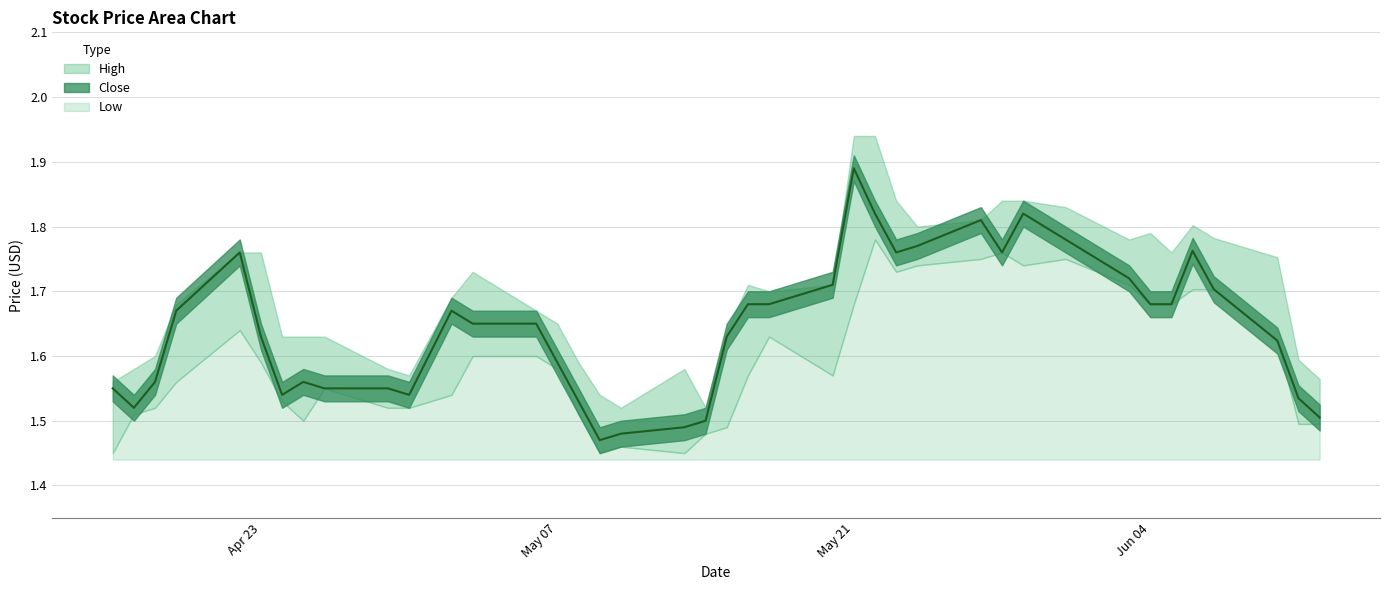

Which series has the widest spread of values?

High